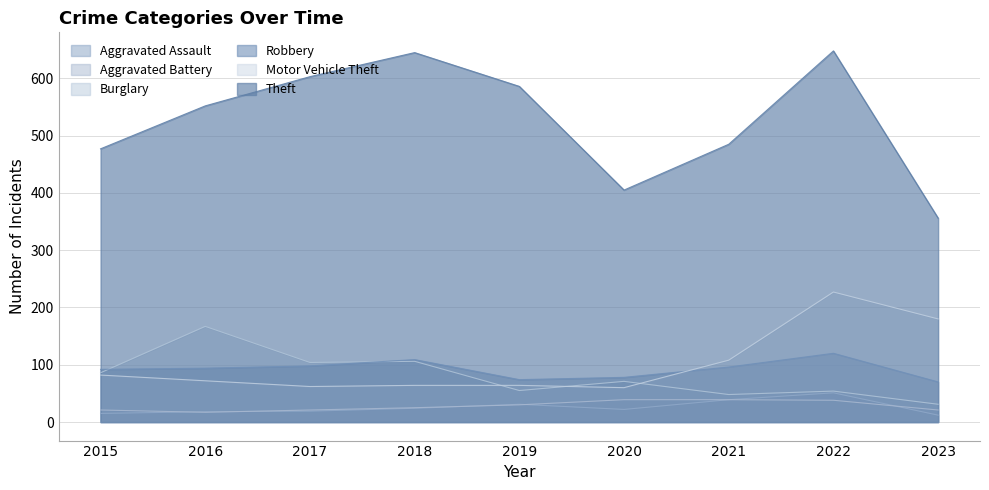

What is the minimum value shown in the chart?

12